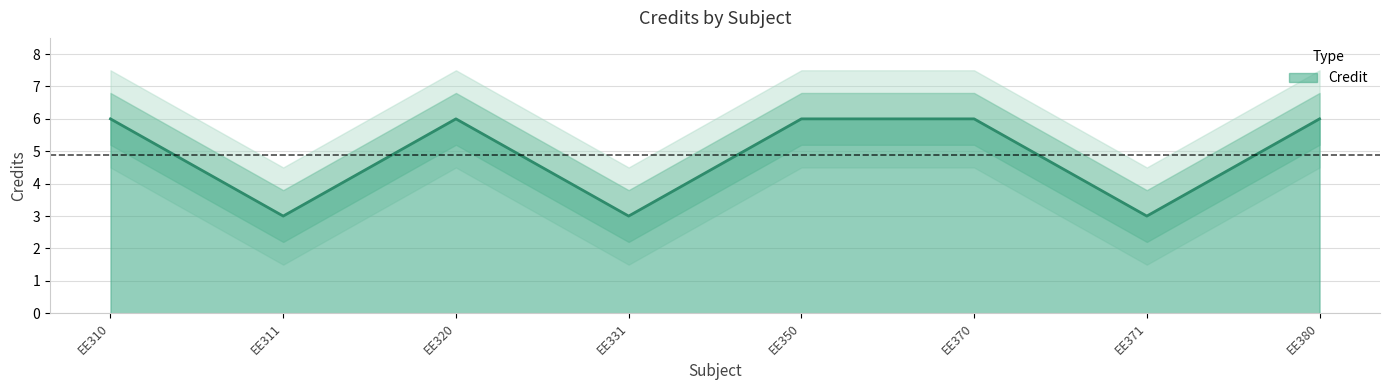

List the labels in order of value, largest first.

EE310, EE320, EE350, EE370, EE380, EE311, EE331, EE371